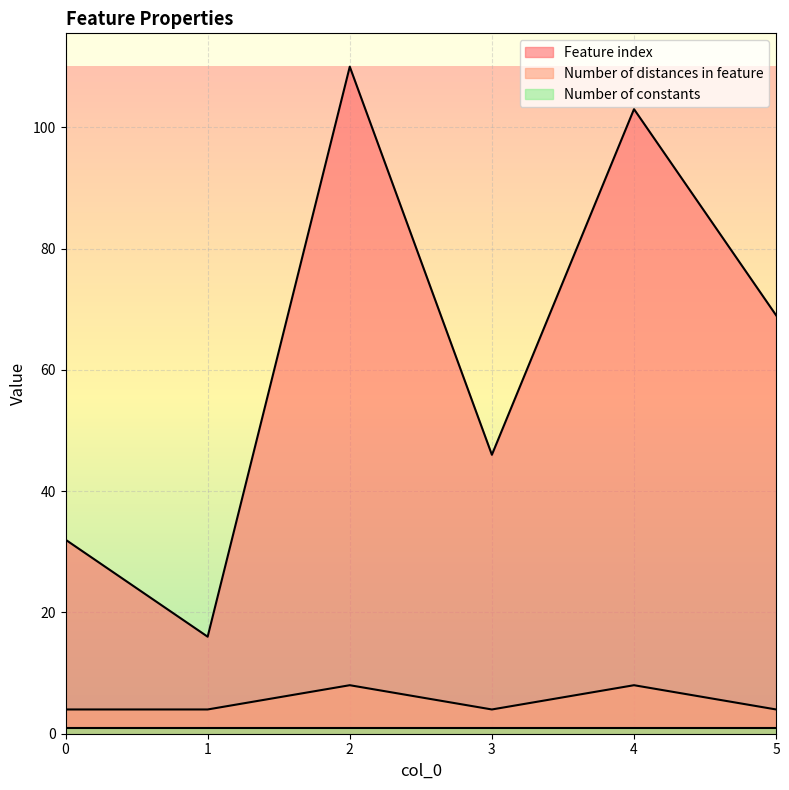

Rank the categories by Feature index value from lowest to highest.

1, 0, 3, 5, 4, 2